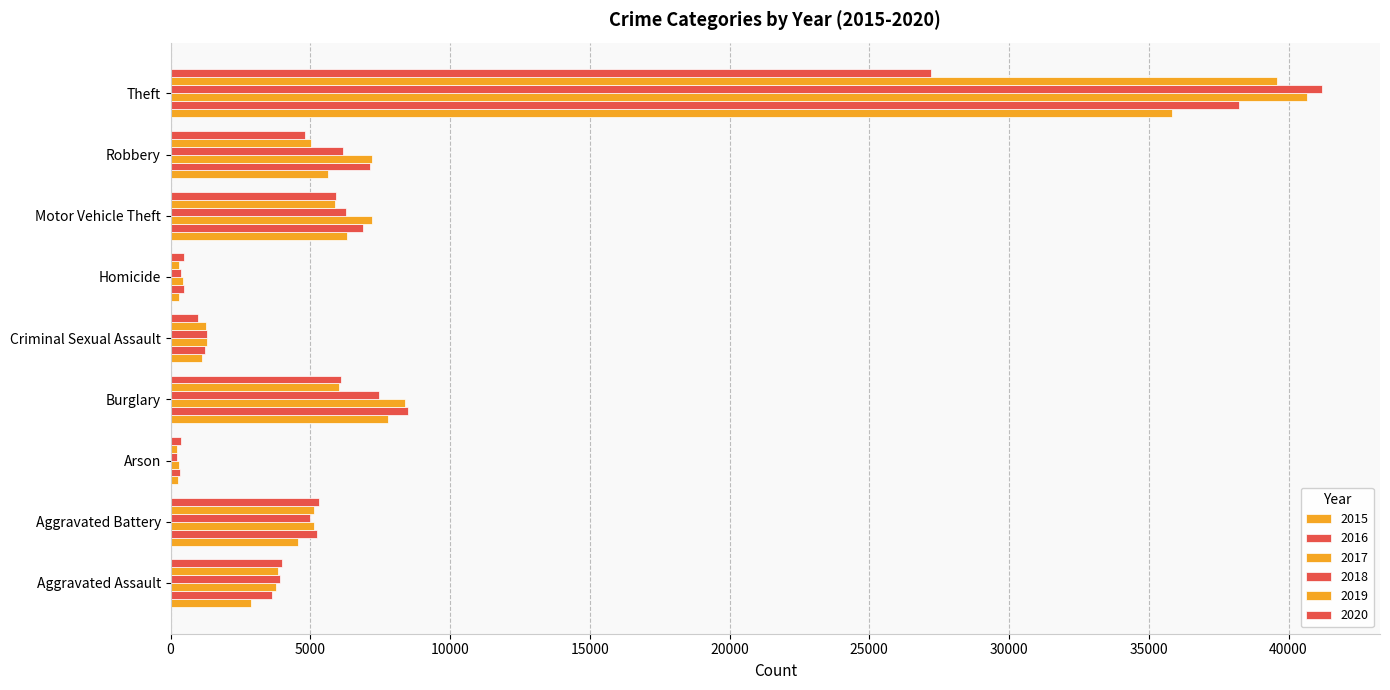

What is the sum of the 2019 values at Motor Vehicle Theft and Burglary?

11894